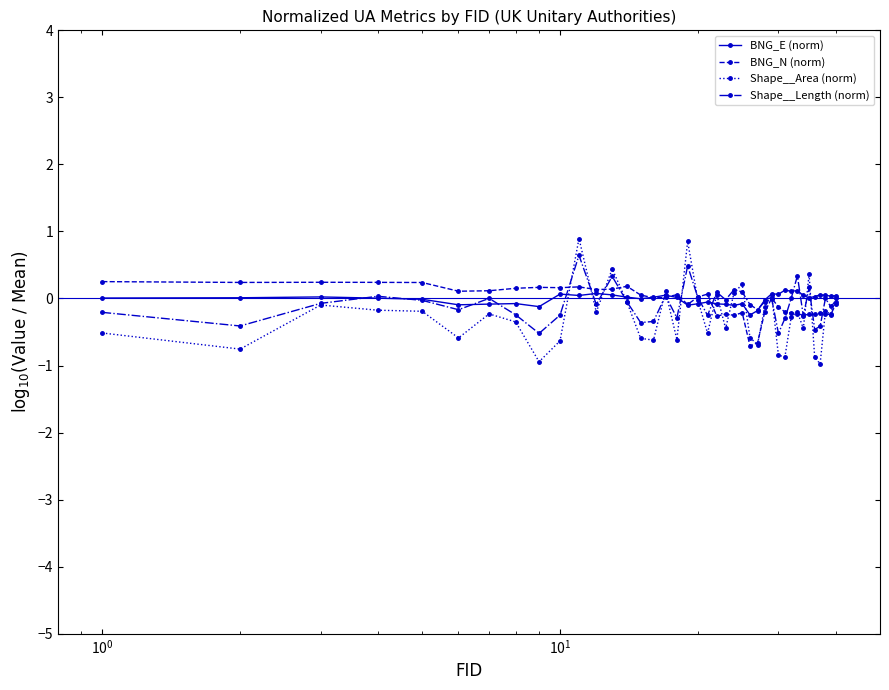

What is the value of the BNG_N (norm) point at the 39th from the left?

-0.2